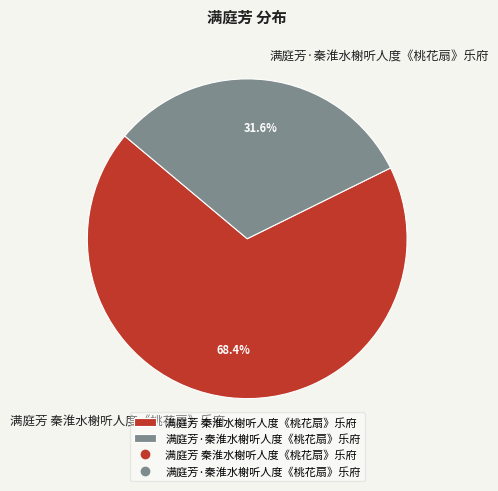

What percentage do 满庭芳·秦淮水榭听人度《桃花扇》乐府 and 满庭芳 秦淮水榭听人度《桃花扇》乐府 together represent?

100.0%